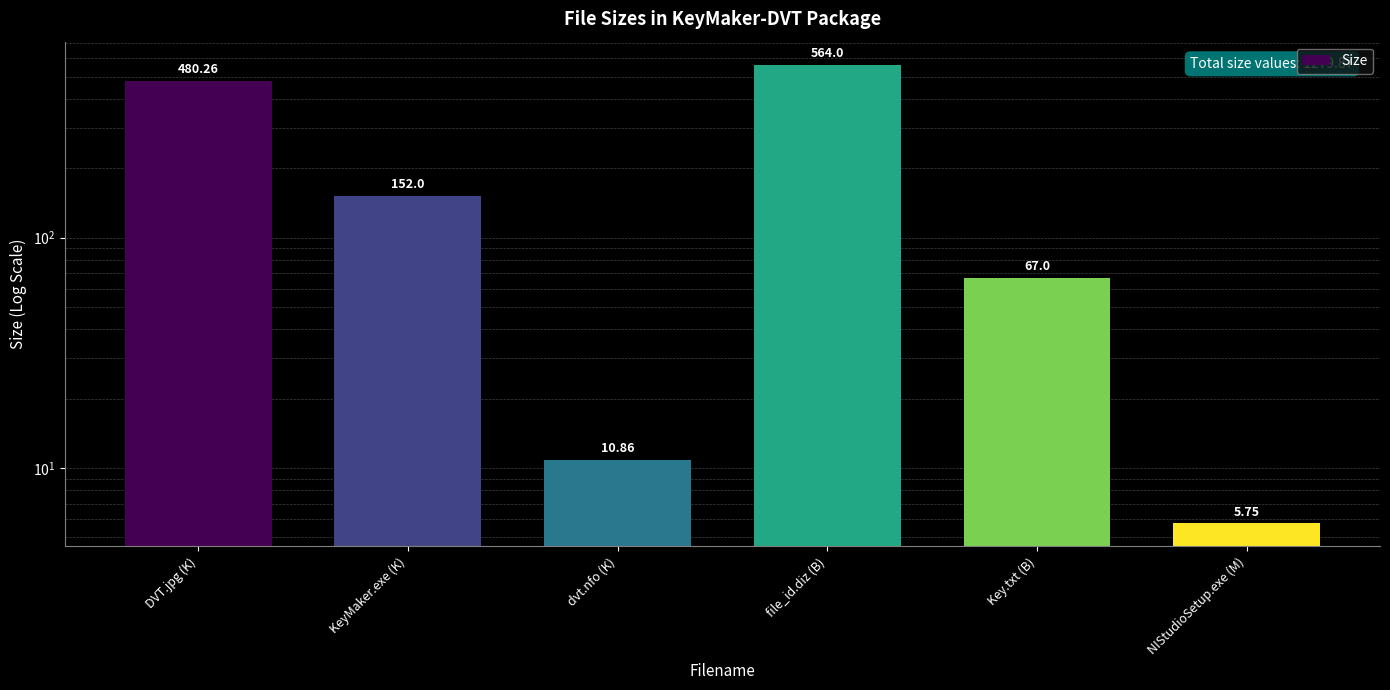

Rank the categories by value from lowest to highest.

NIStudioSetup.exe (M), dvt.nfo (K), Key.txt (B), KeyMaker.exe (K), DVT.jpg (K), file_id.diz (B)